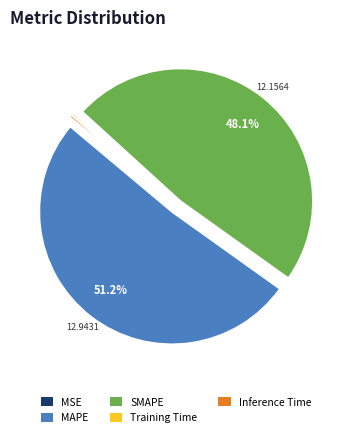

Does any single category account for the majority?

Yes